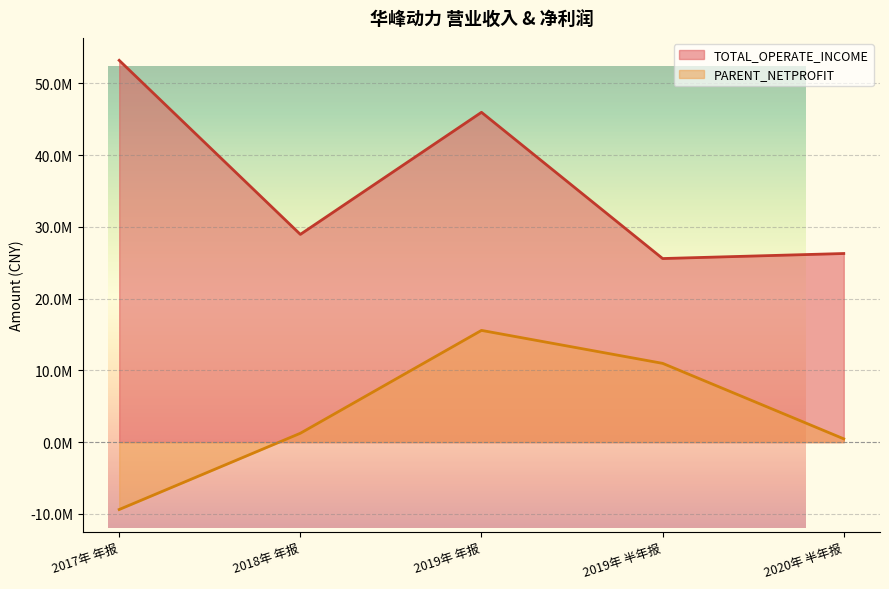

How many lines are shown in the chart?

2